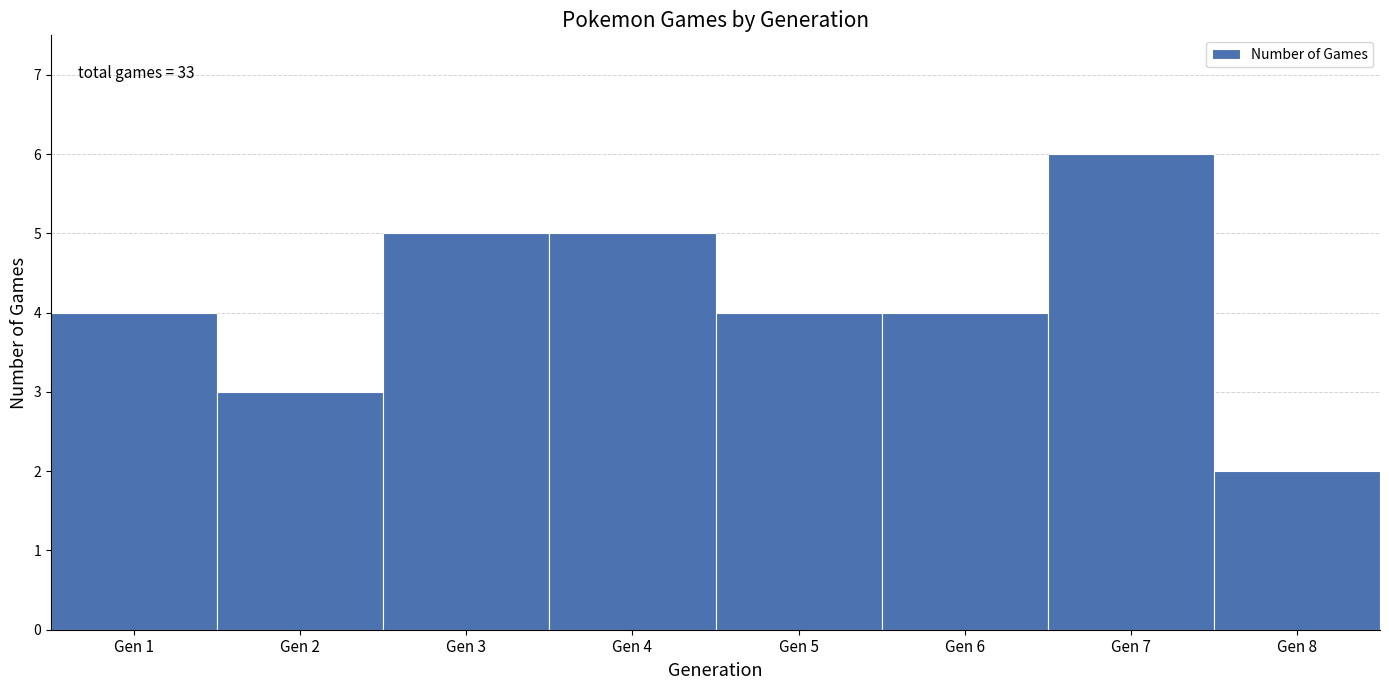

Over which range of the x-axis is the bar tallest?

6.5 to 7.5